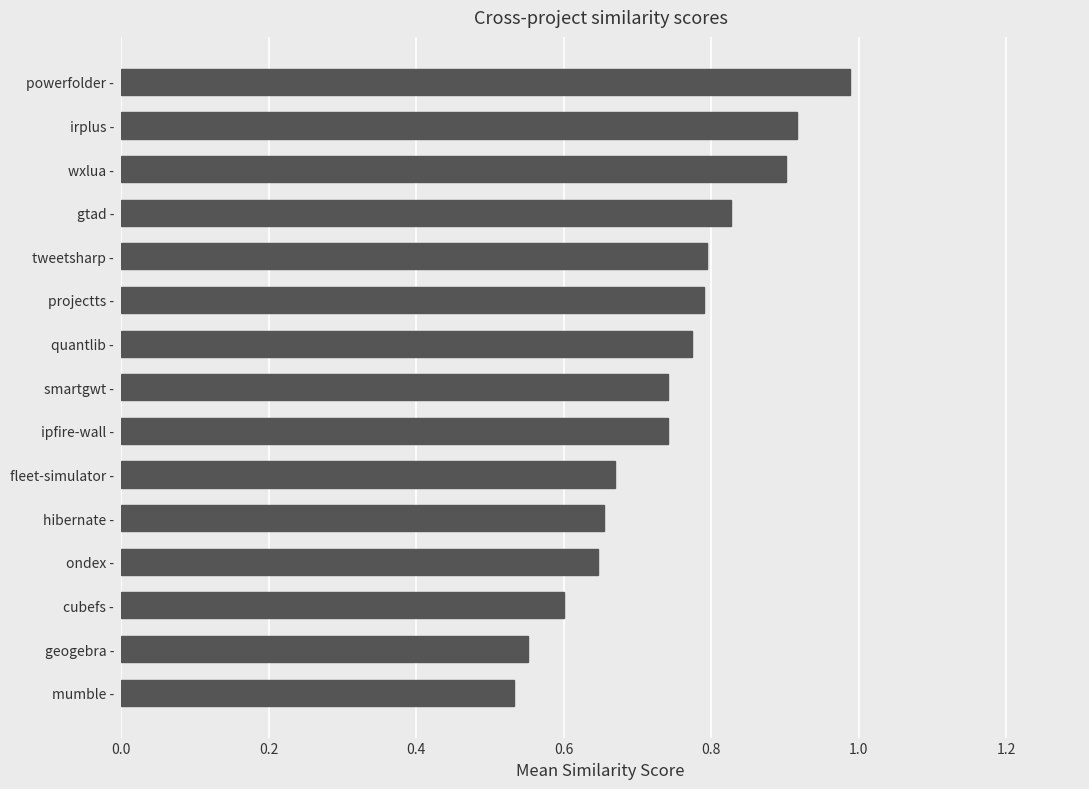

What is the change in value from gtad - to irplus -?

+0.1